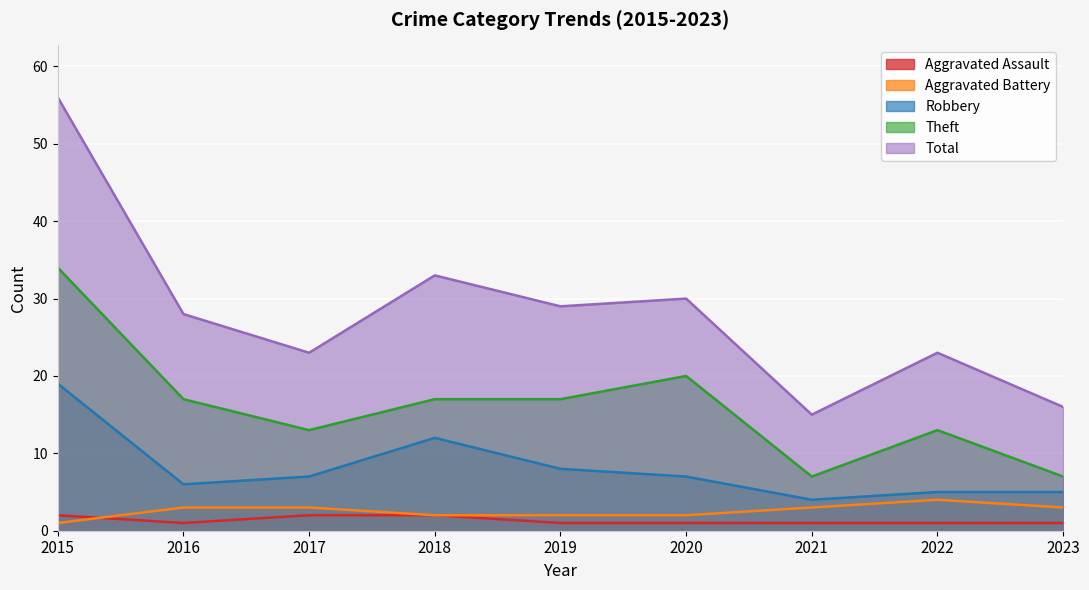

At which category does Theft reach its first local valley?

2017